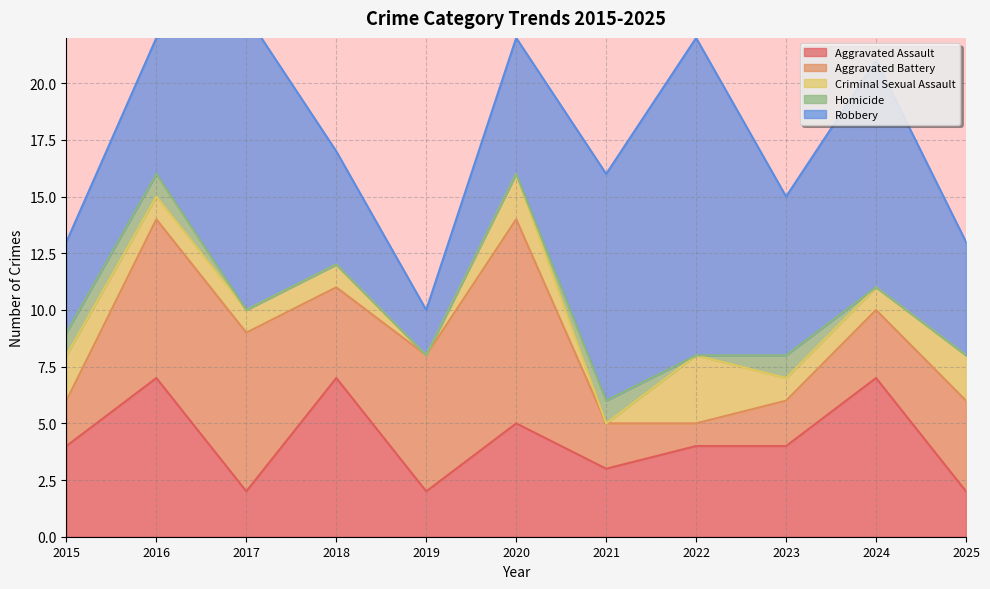

Is it true that Aggravated Assault equals 2 at 2023?

False